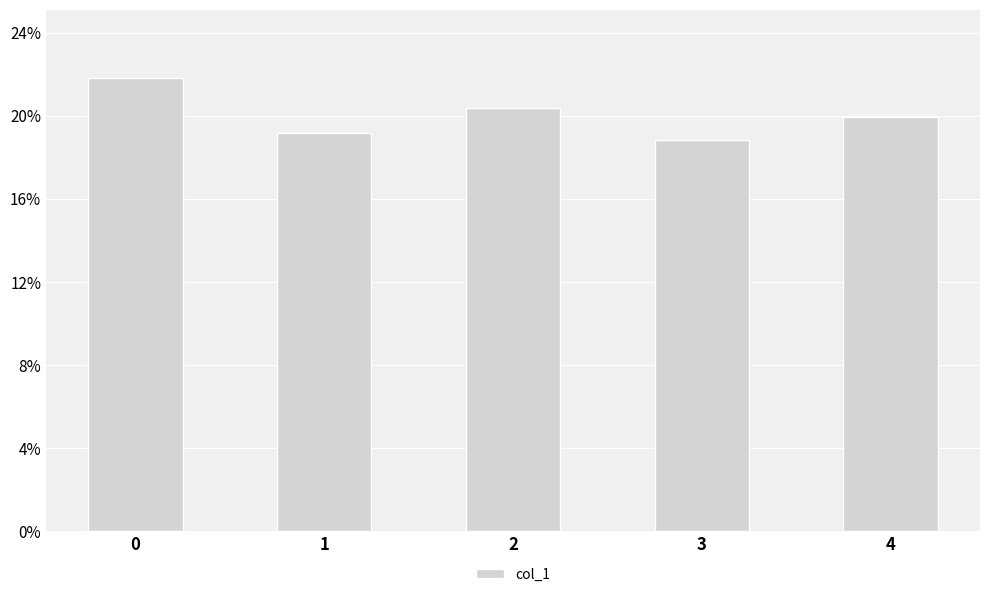

List the labels in order of value, largest first.

0, 2, 4, 1, 3